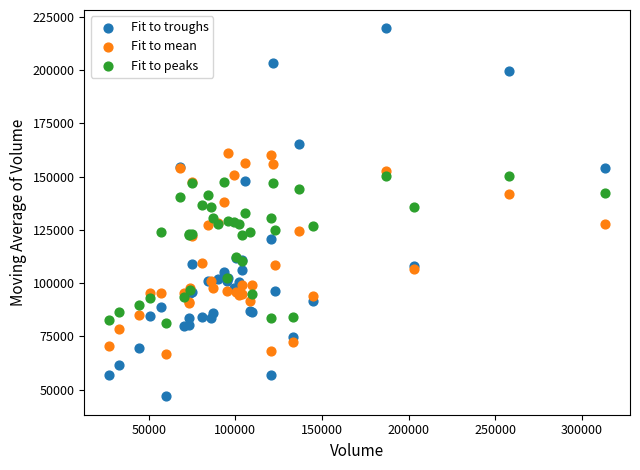

What are all the series names shown in the legend?

Fit to troughs, Fit to mean, Fit to peaks